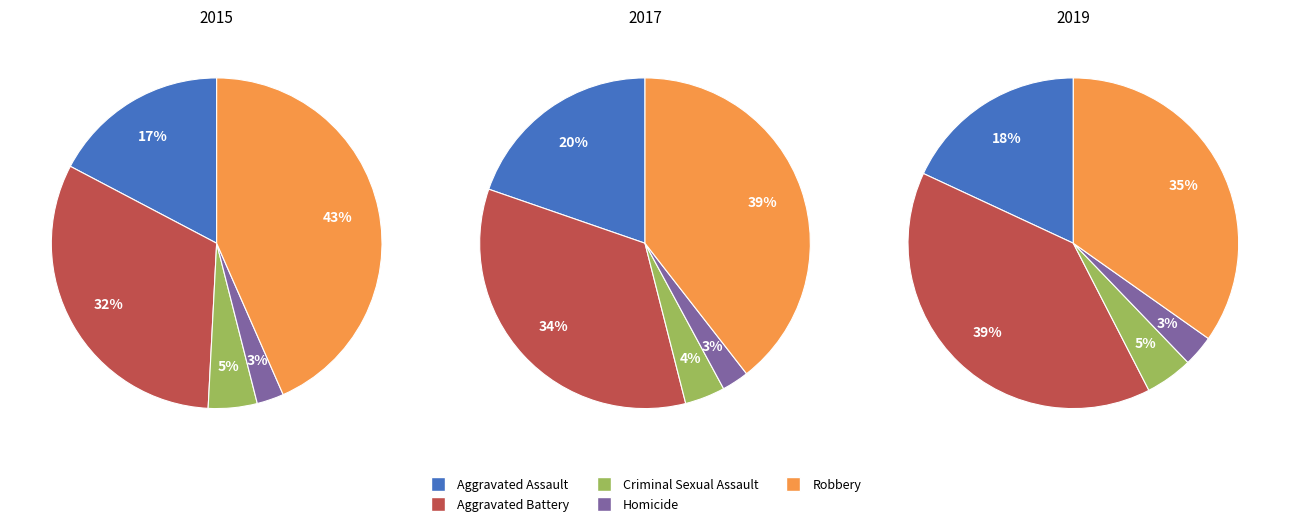

How many slices are in this pie chart?

5